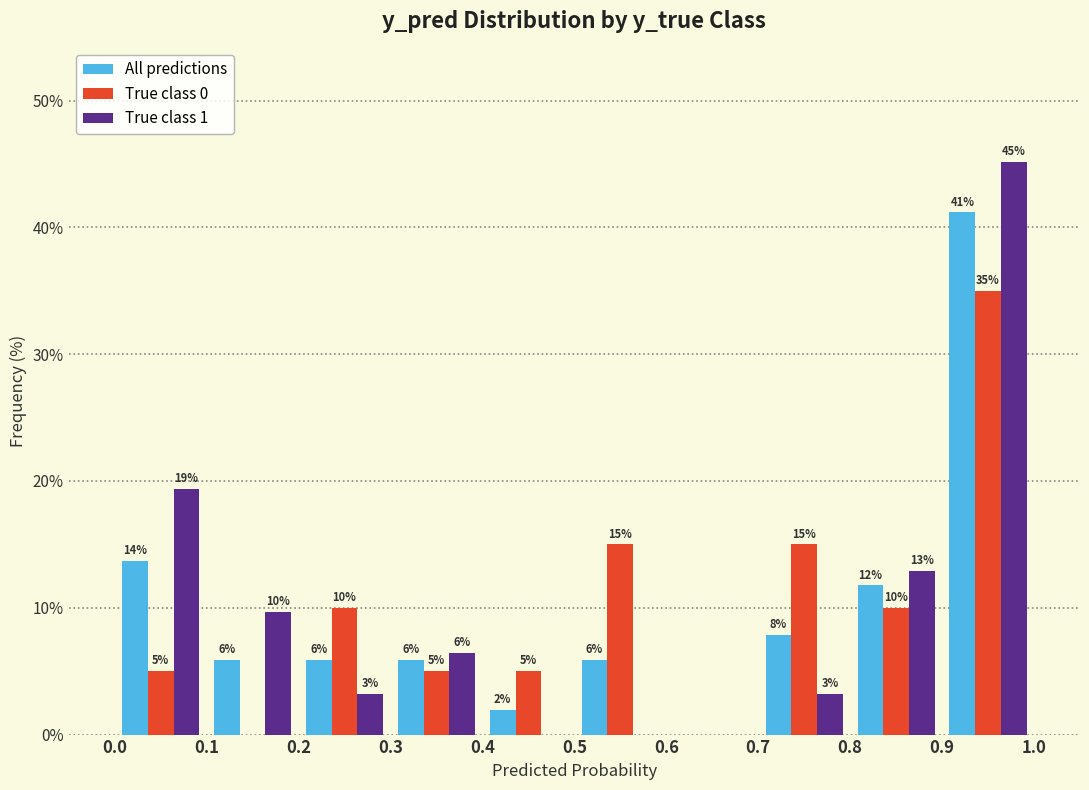

In the True class 1 series, which range on the x-axis has the tallest bar?

0.9 to 1.0